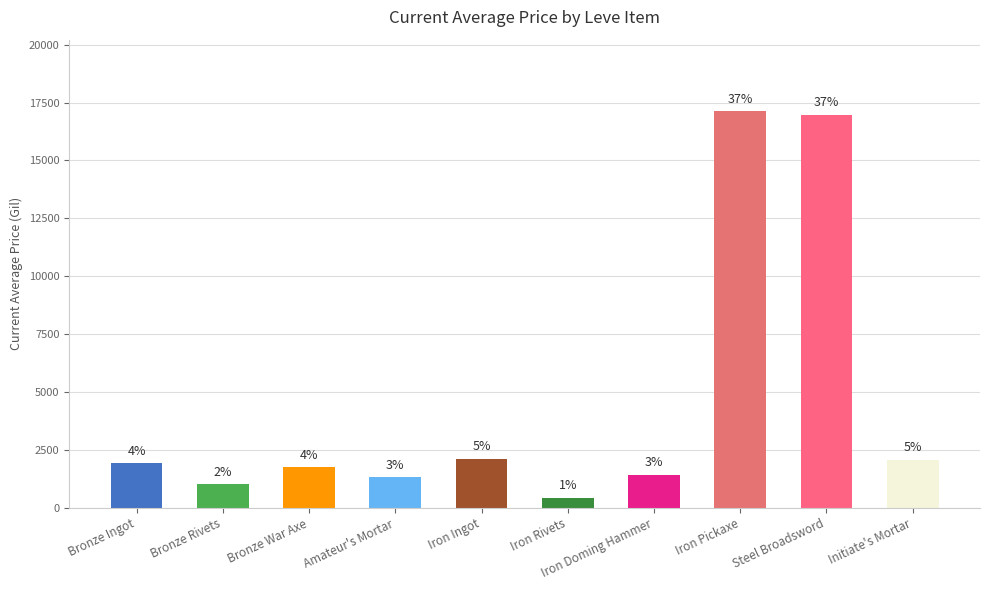

Is it true that the value at Initiate's Mortar is 2081.5?

True